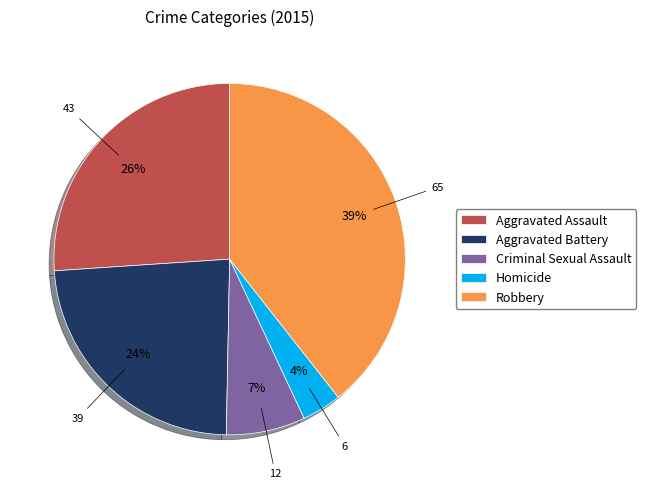

Do Homicide and Aggravated Assault together represent more than half of the pie?

No